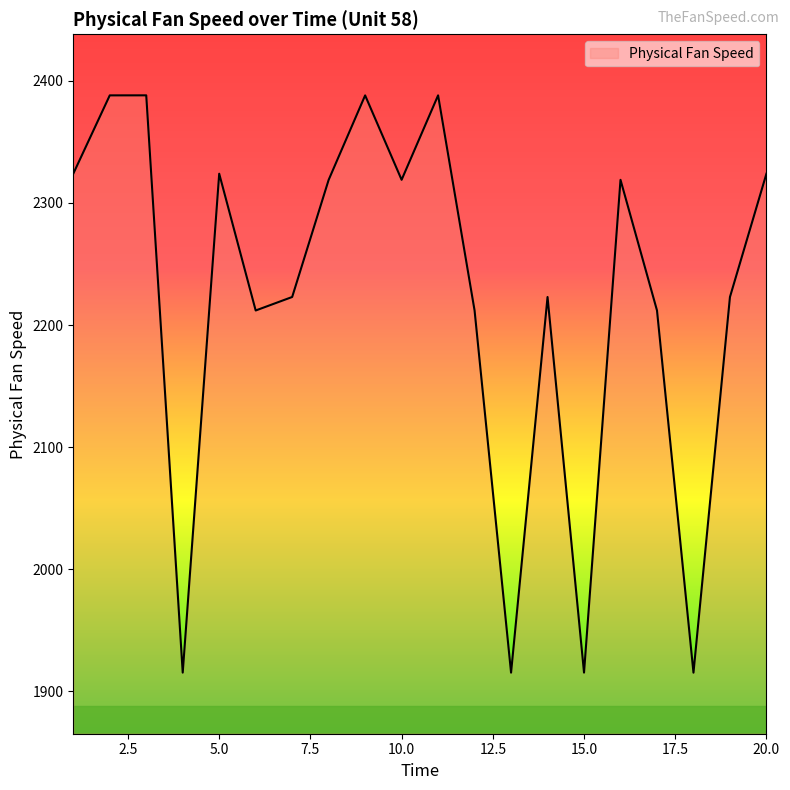

What is the smallest value displayed?

1915.3